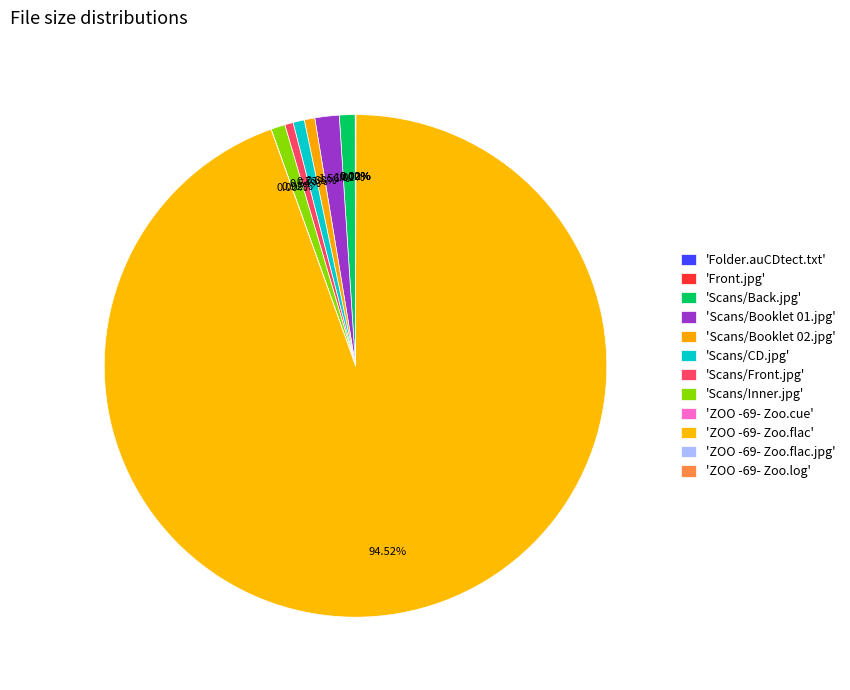

Which category has the smallest portion of the pie?

Folder.auCDtect.txt